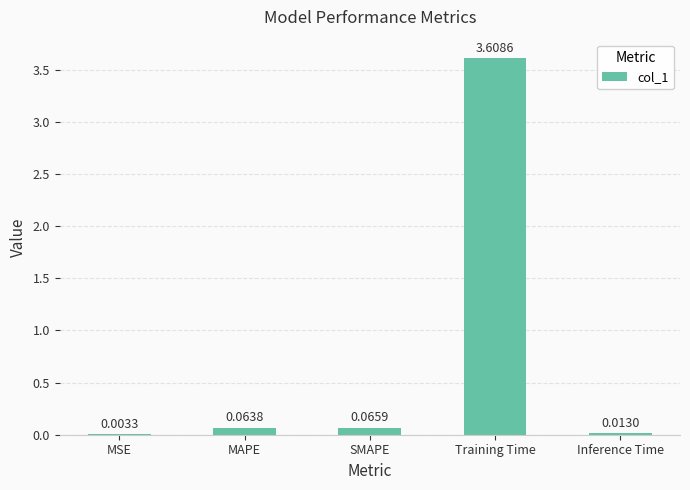

Which has a higher value, MAPE or MSE?

MAPE